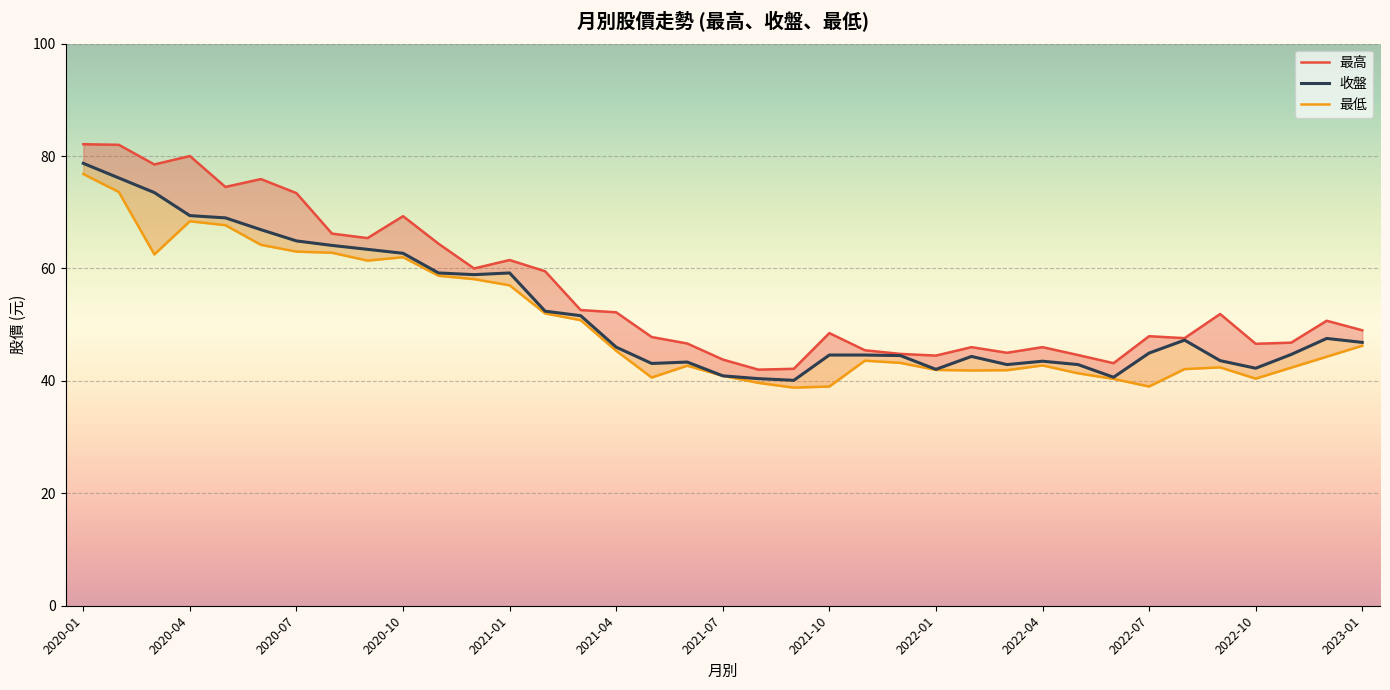

Rank the series by their average value, from lowest to highest.

最低, 收盤, 最高